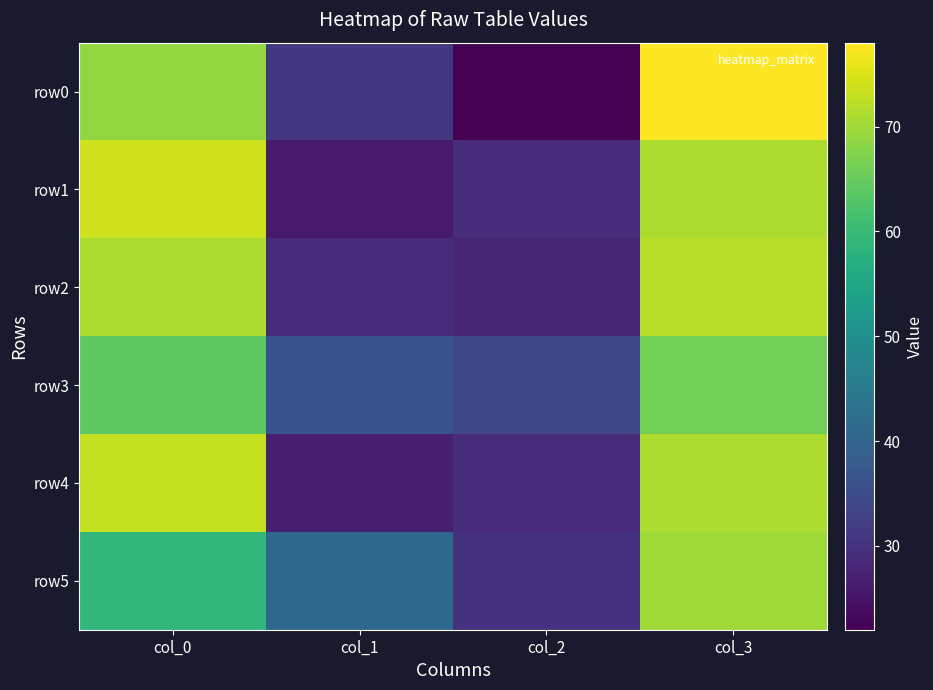

Reading left to right, what are all the values shown in this chart?

row0: col_0=69	col_1=31	col_2=22	col_3=78
row1: col_0=74	col_1=26	col_2=29	col_3=71
row2: col_0=71	col_1=29	col_2=28	col_3=72
row3: col_0=64	col_1=36	col_2=34	col_3=66
row4: col_0=73	col_1=27	col_2=29	col_3=71
row5: col_0=59	col_1=41	col_2=30	col_3=70